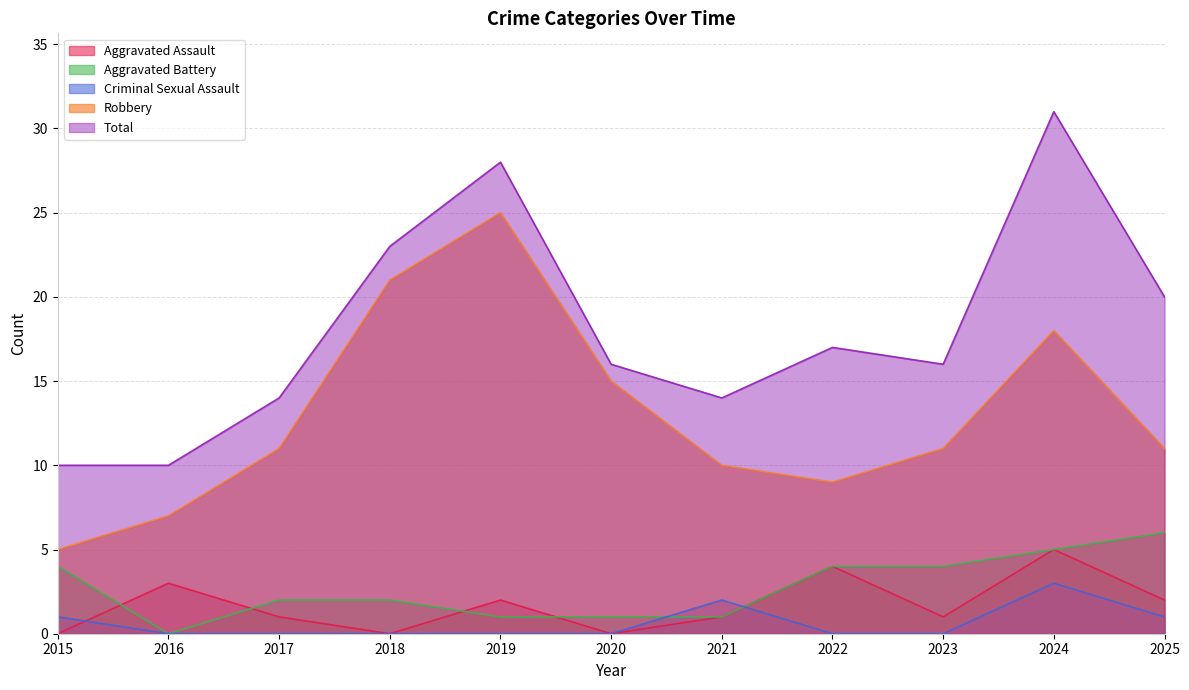

Count the number of data series in this chart.

5